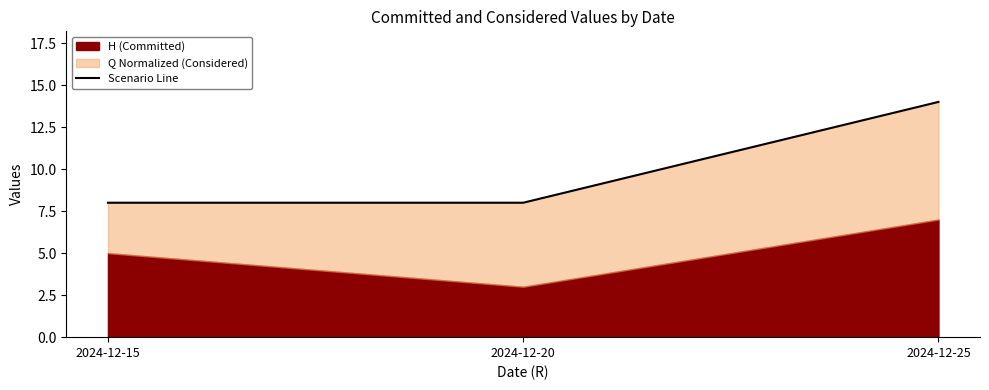

Rank the categories by value from lowest to highest.

2024-12-15, 2024-12-20, 2024-12-25